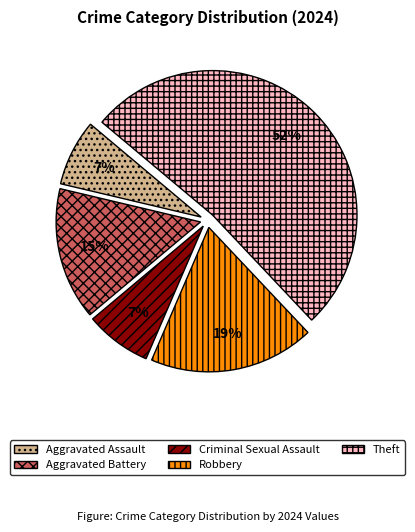

The Aggravated Battery slice represents 27% of the pie. True or false?

False